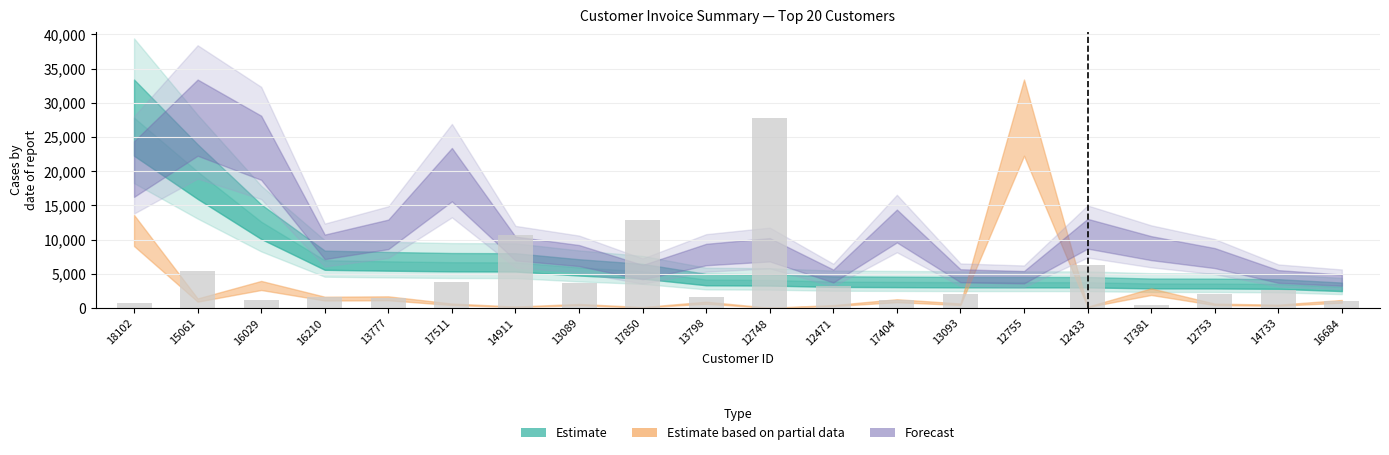

What is the ratio of the value at 12748 to the value at 14733?

10.5